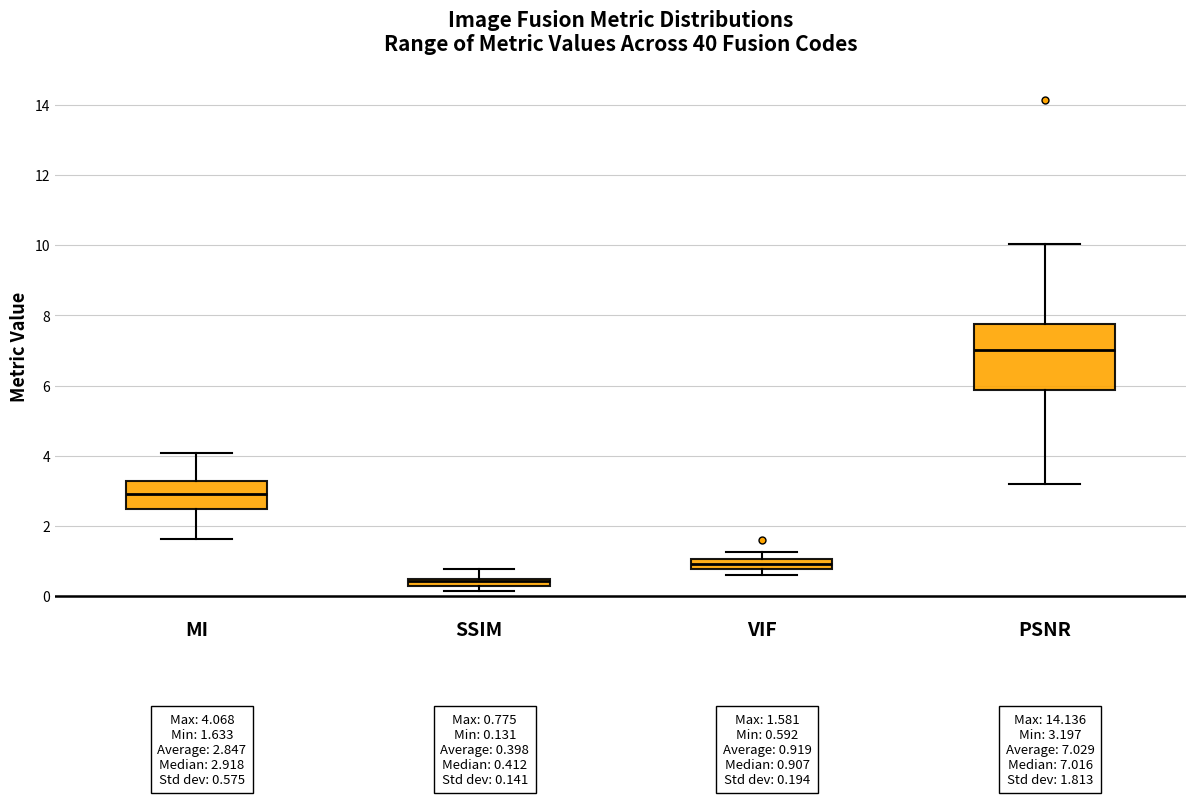

Which box is the tallest, from its lower edge to its upper edge?

PSNR